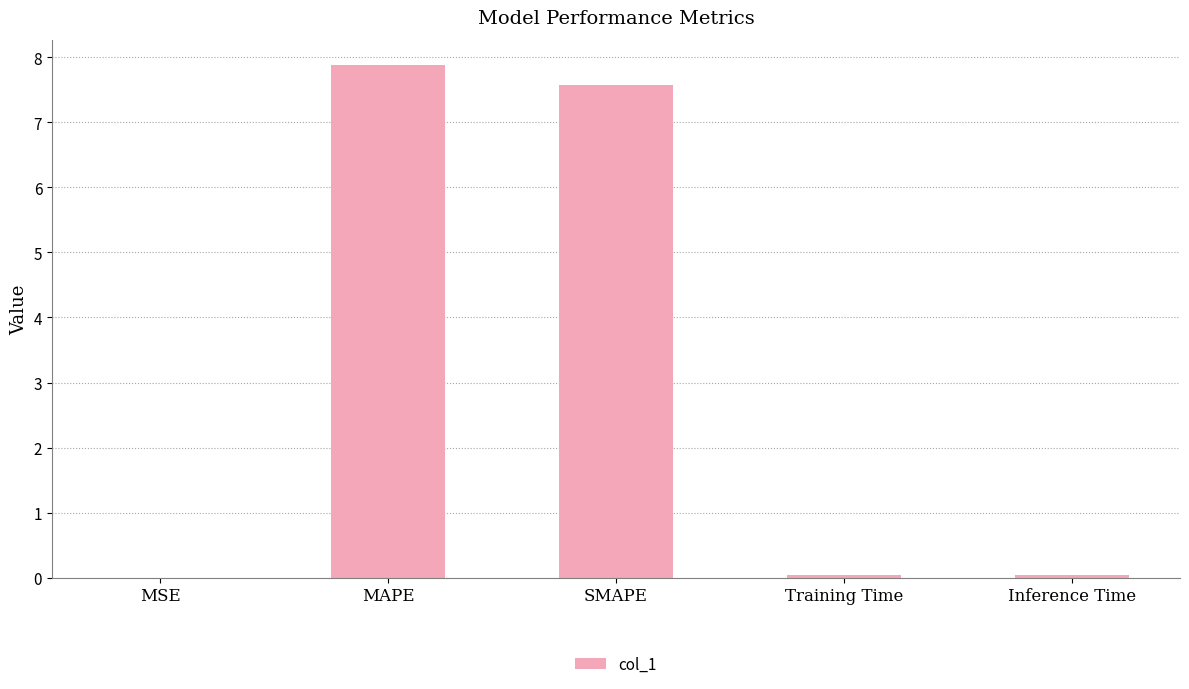

What is the average value?

3.1